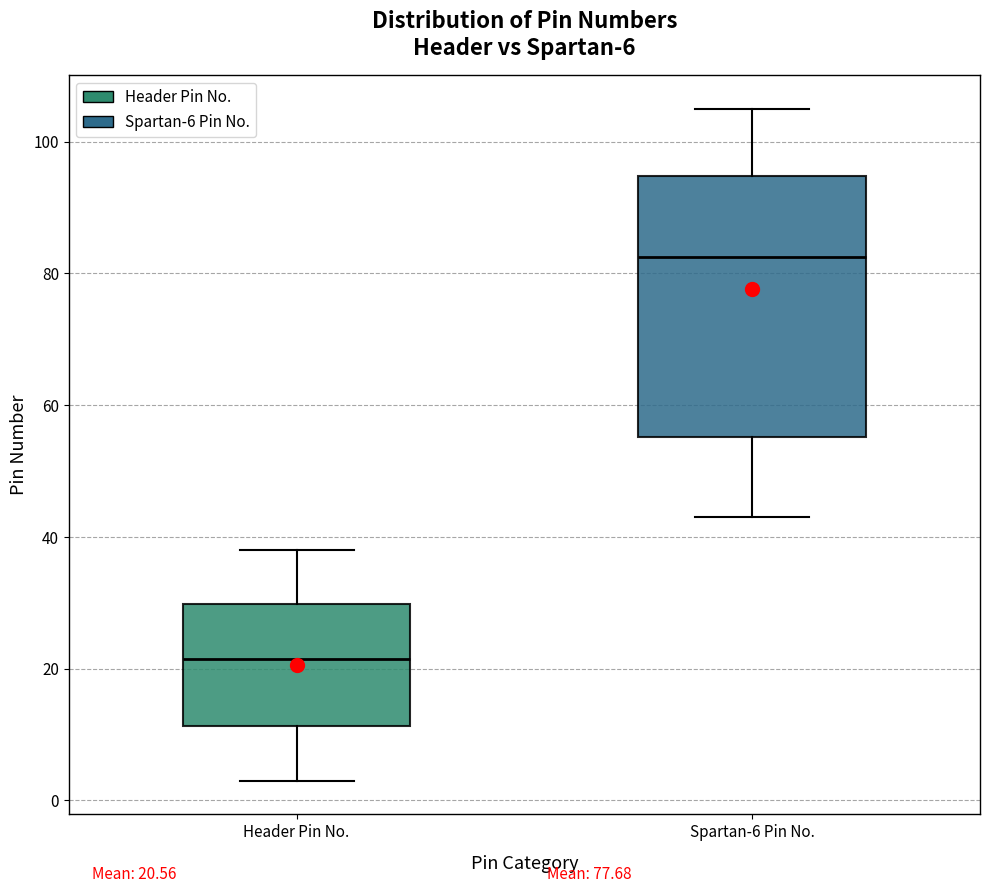

Which box's median line is the lowest?

Header Pin No.